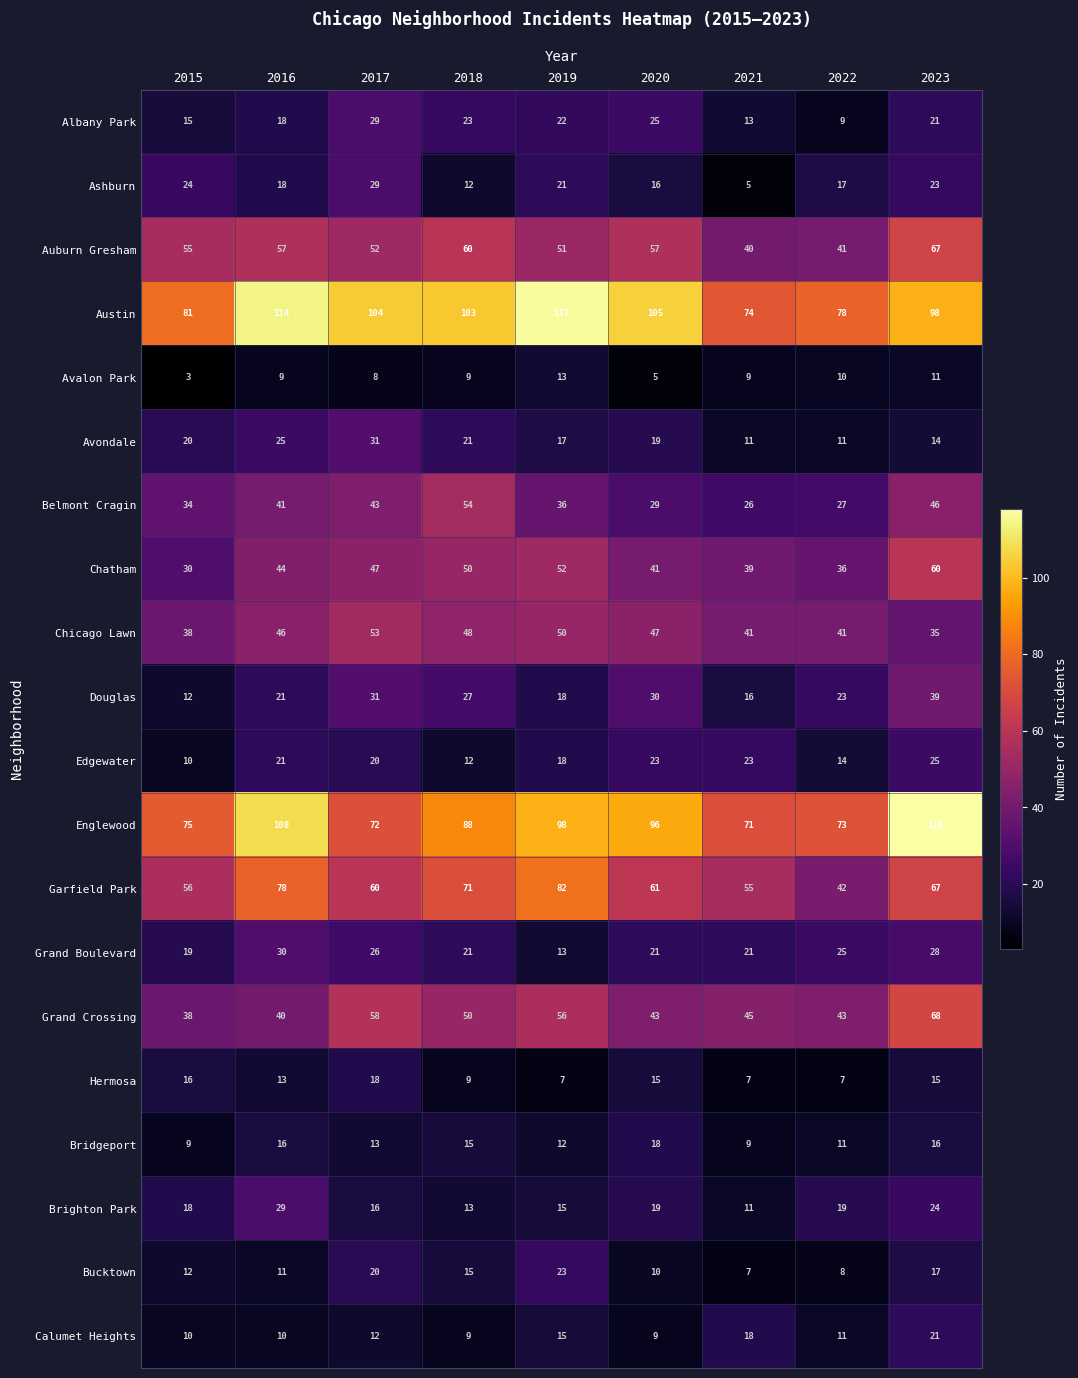

How many categories are shown in the chart?

9